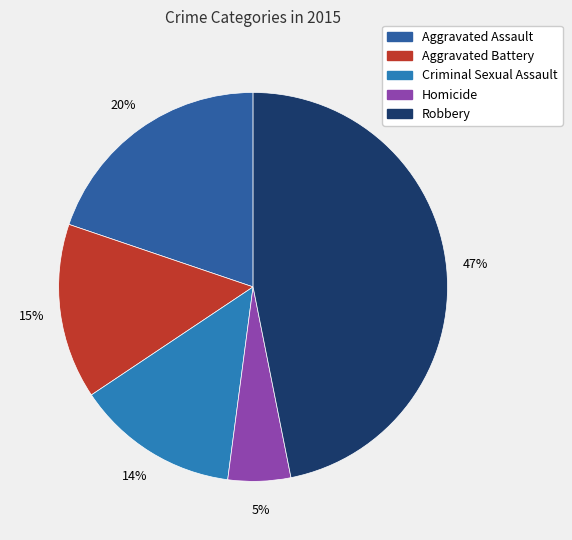

Combined, what portion of the pie is Homicide and Aggravated Assault?

25.0%